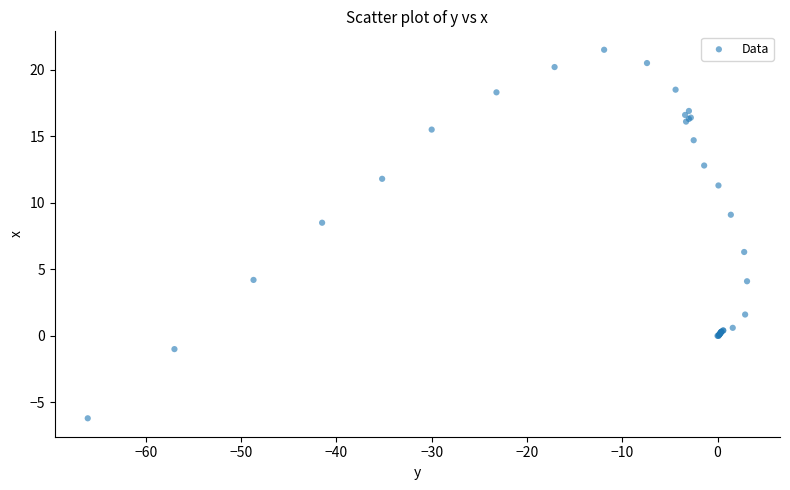

What Y value in the scatter plot is closest to 7?

6.3